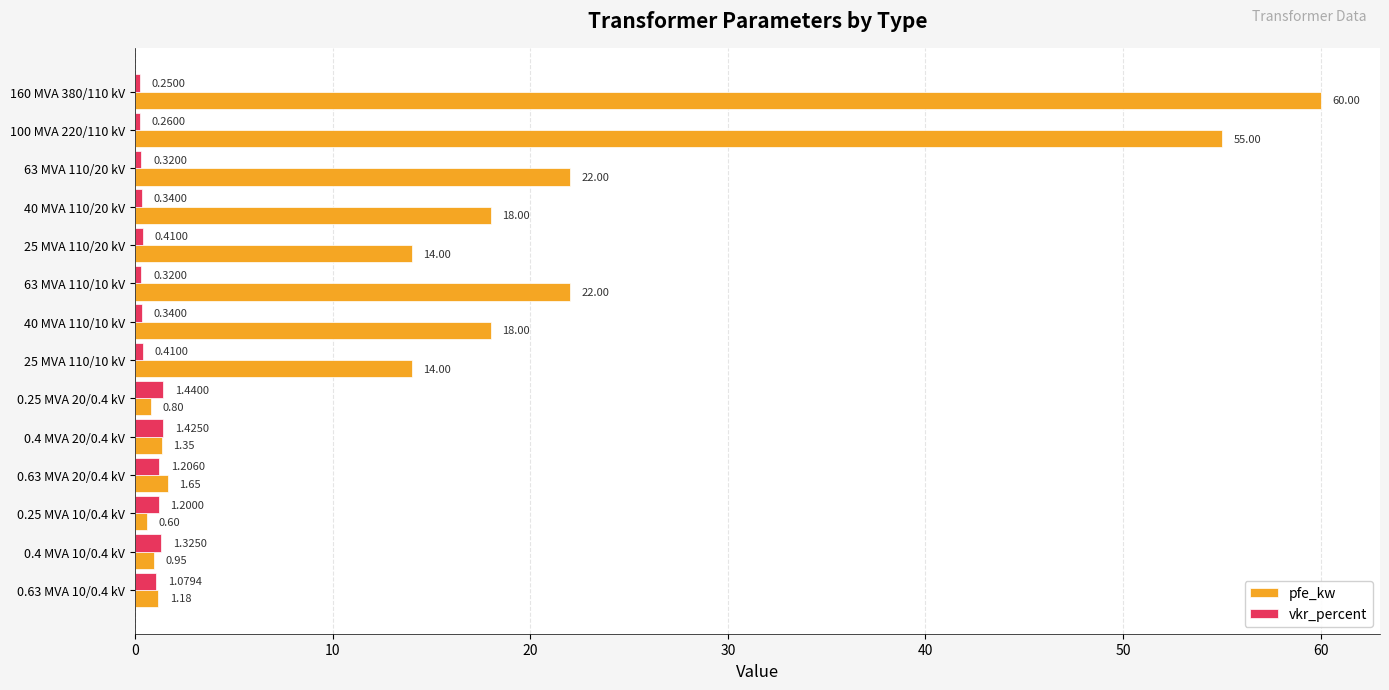

What is the average value of the vkr_percent series?

0.7